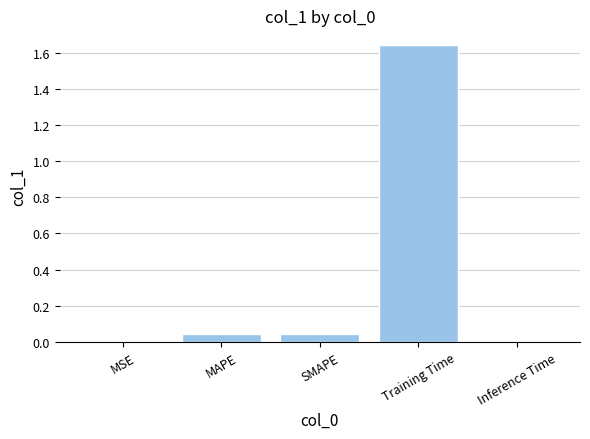

What is the change in value from SMAPE to Training Time?

+1.6